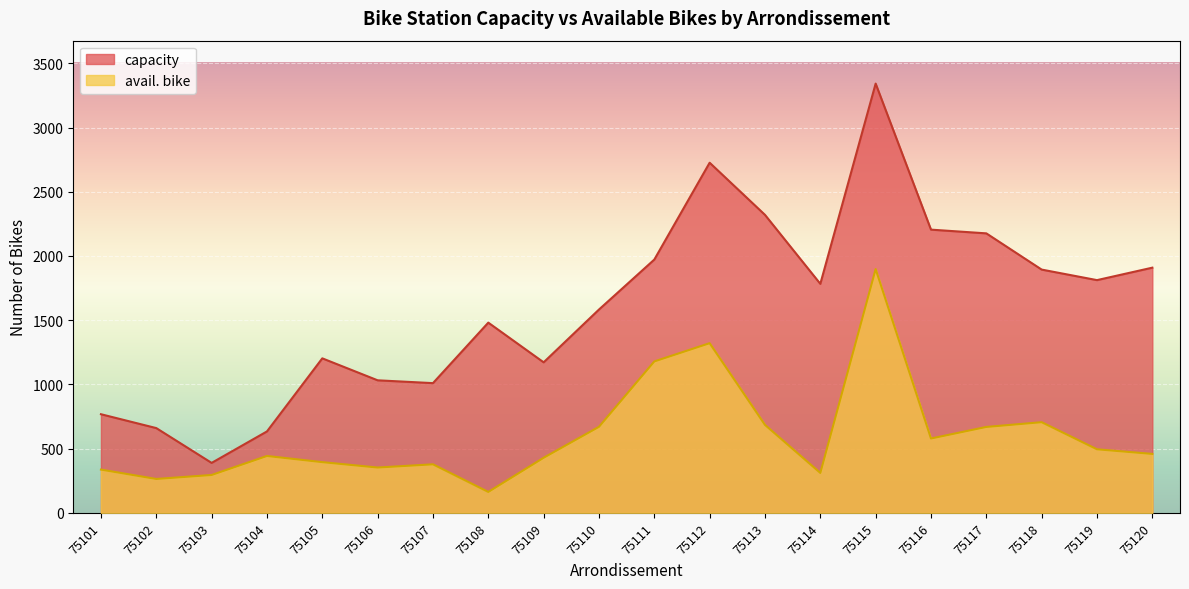

How many data points in avail. bike are above 459?

9